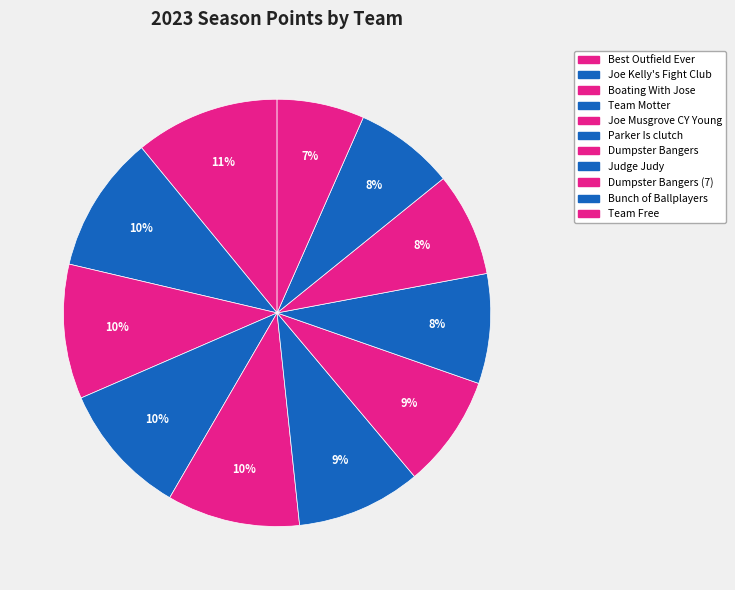

Which has a higher value, Parker Is clutch or Joe Kelly's Fight Club?

Joe Kelly's Fight Club